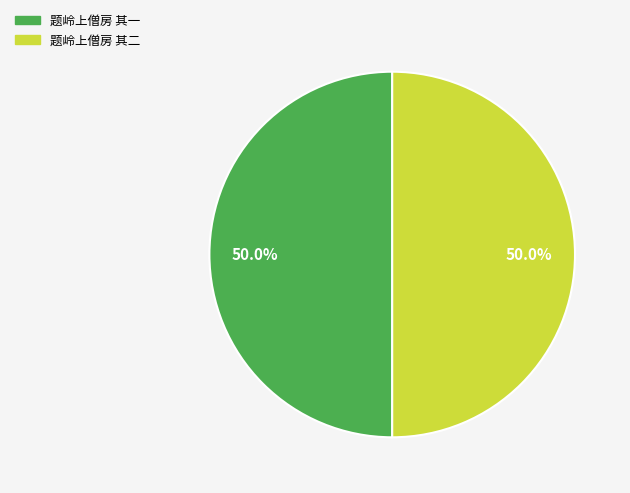

What percentage do 题岭上僧房 其一 and 题岭上僧房 其二 together represent?

100.0%